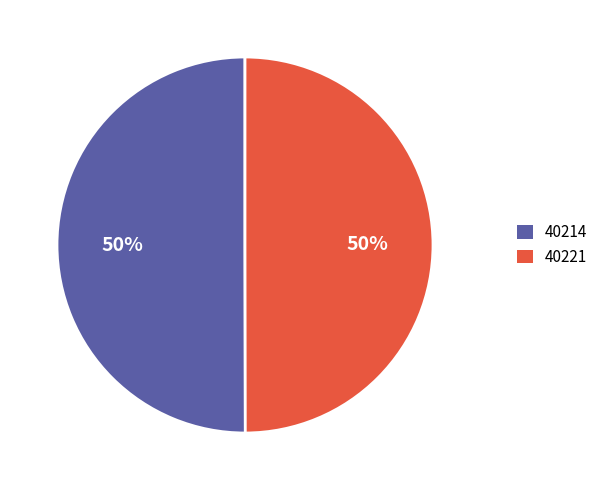

Approximately how many times larger is the value at 40214 compared to 40221?

1.0